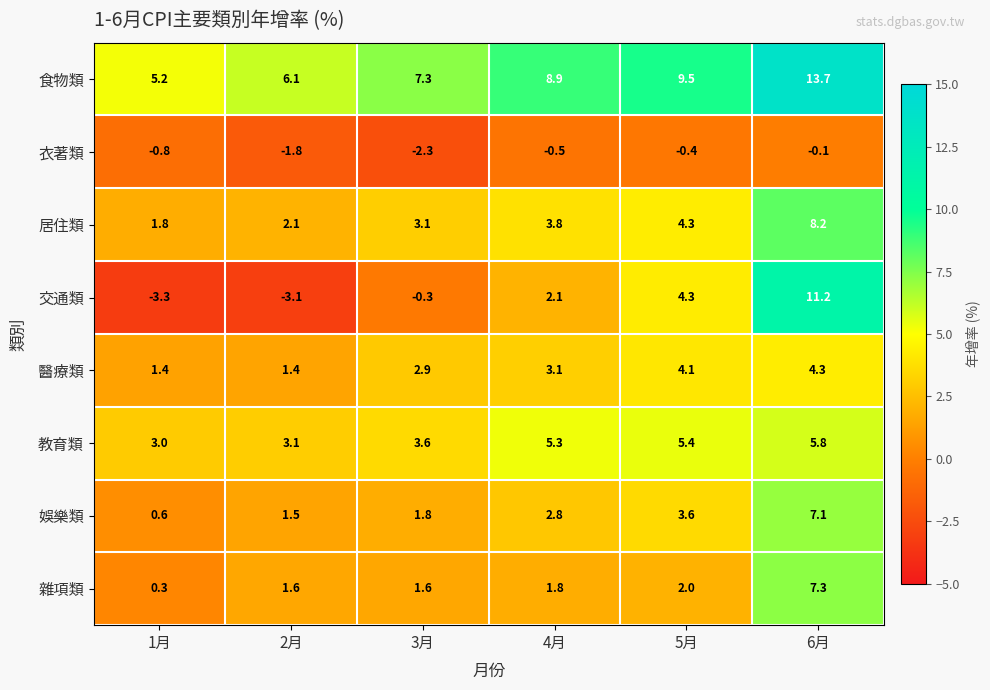

At which label does 娛樂類 reach its peak?

6月